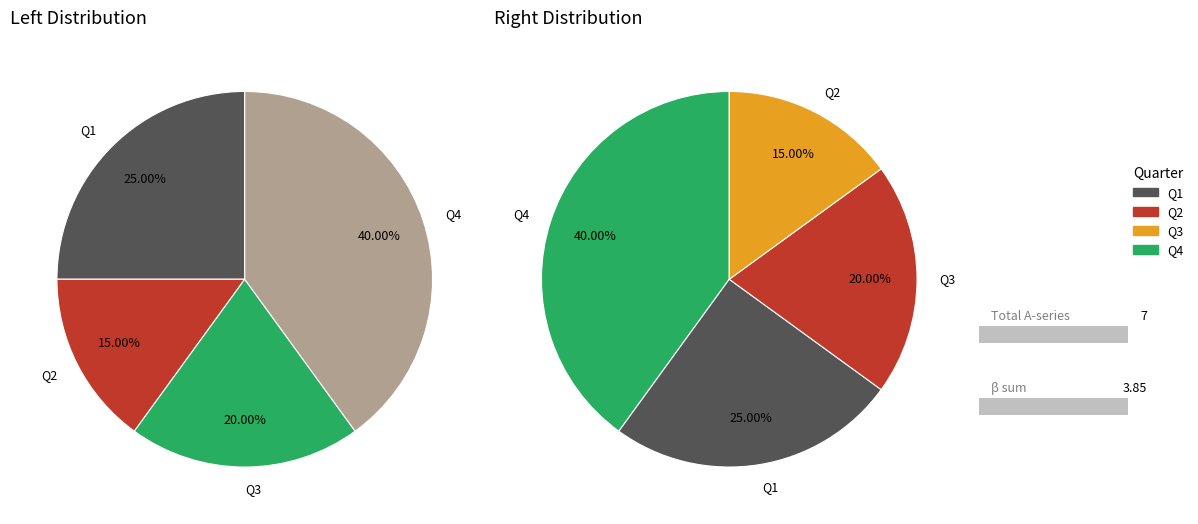

How many slices are in this pie chart?

4